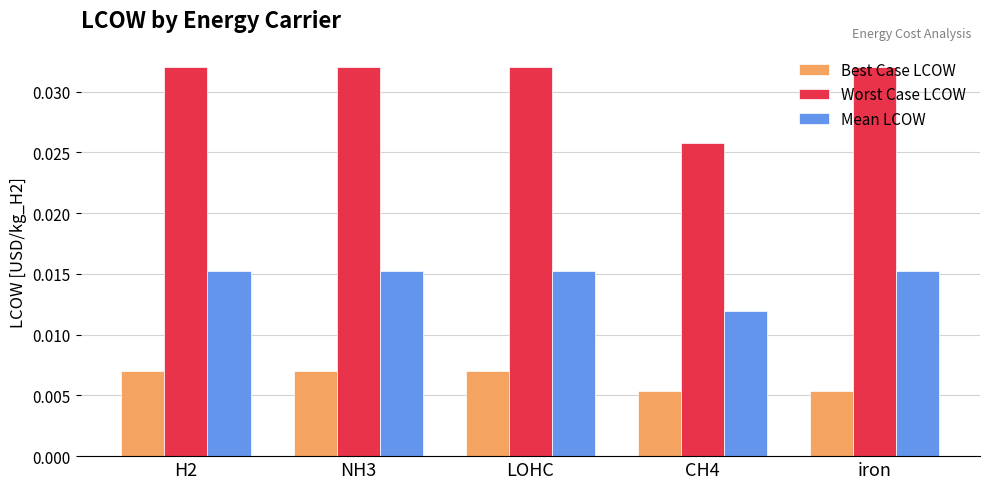

What is the total value across all series at iron?

0.1